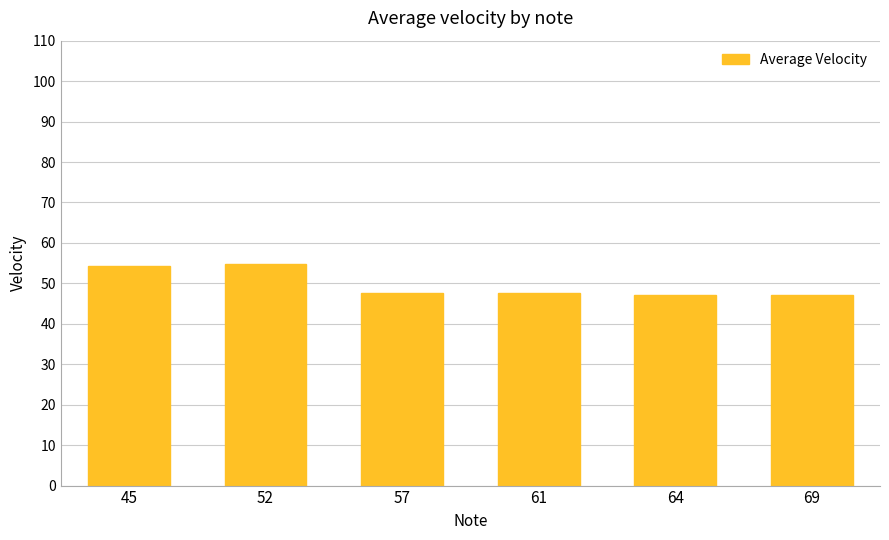

What is the greatest value displayed?

54.7